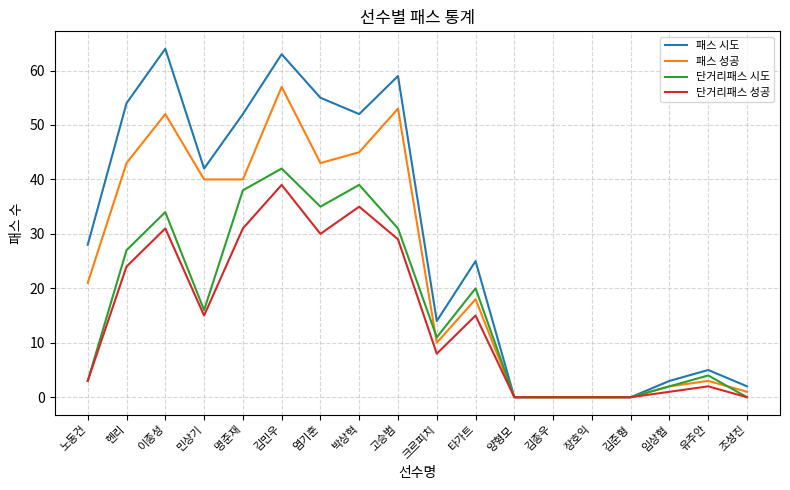

What is the greatest value displayed?

64